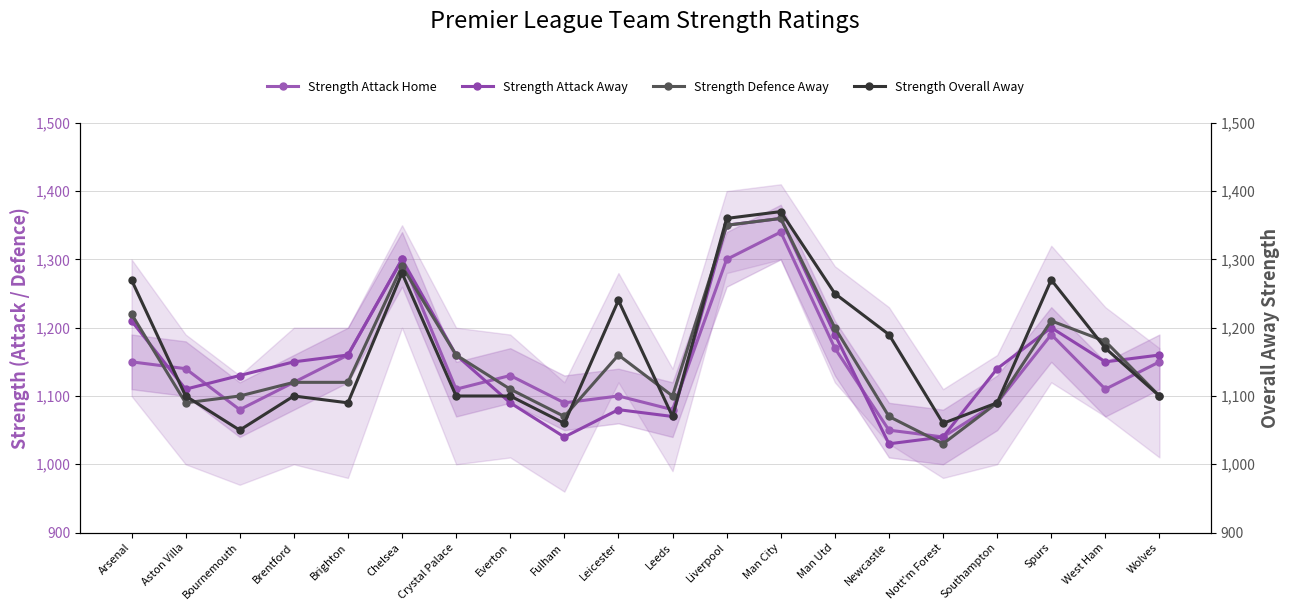

How many data points does each series have?

20